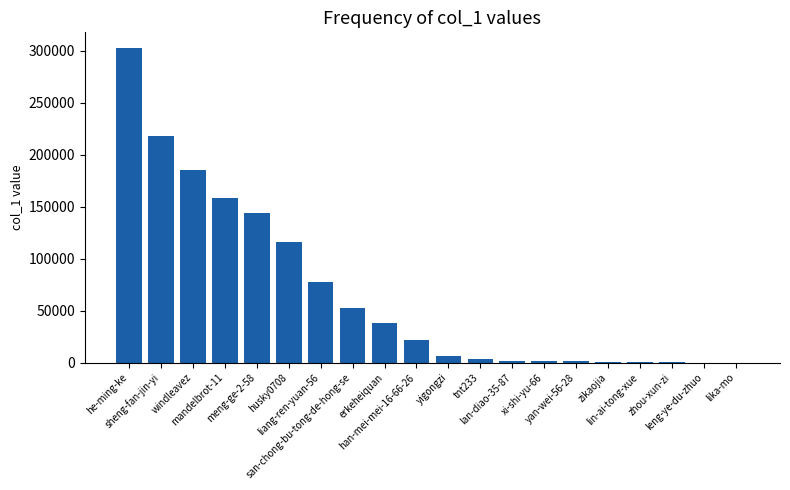

How many series are shown in this chart?

1